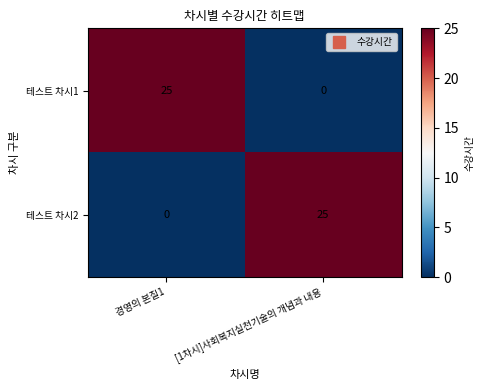

What is the difference between the highest and lowest values at [1차시]사회복지실천기술의 개념과 내용?

25